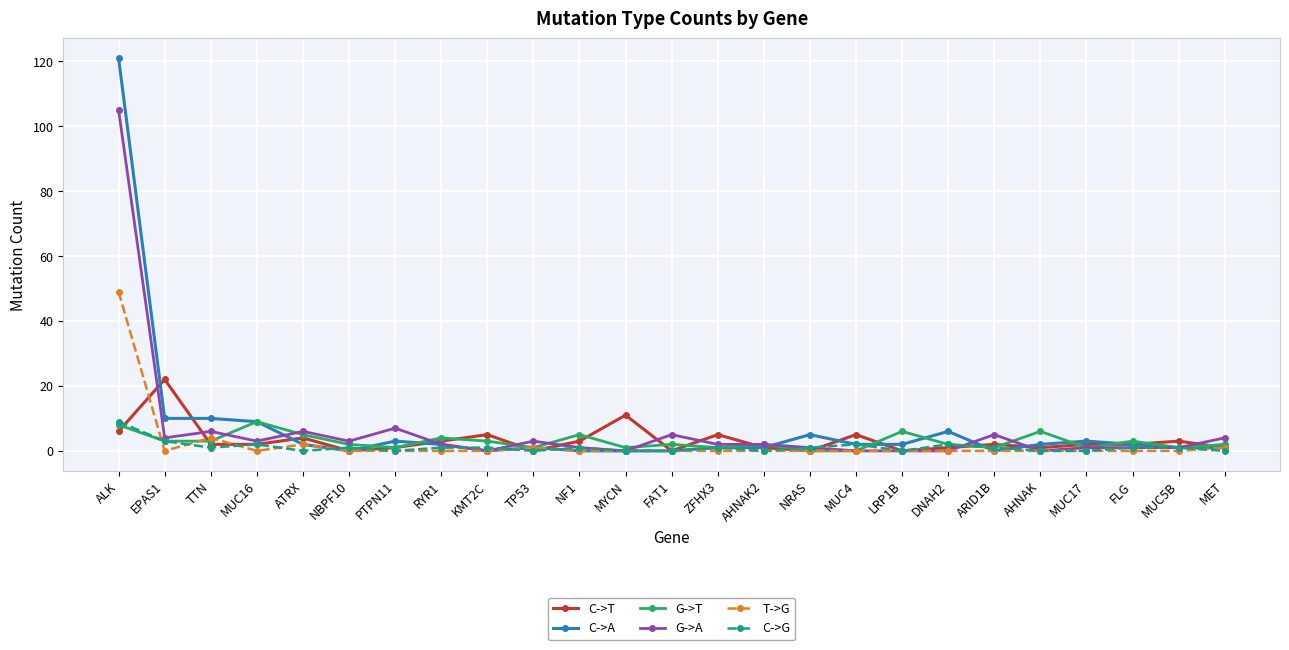

What is the sum of the C->T values at ZFHX3 and MUC17?

7